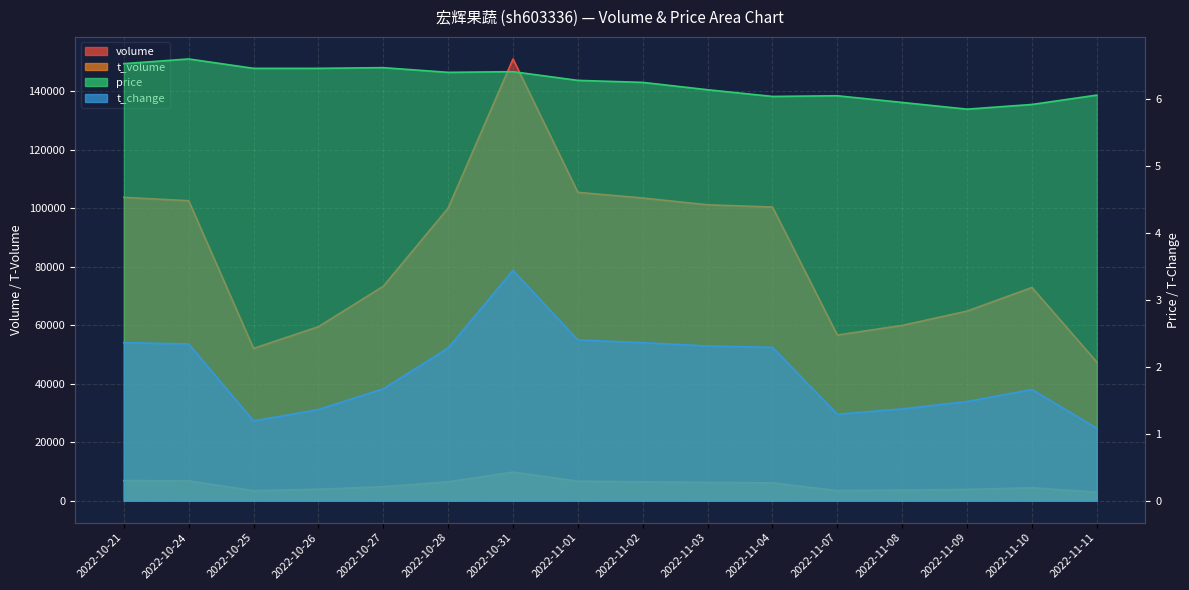

What are all the series names shown in the legend?

volume, t_volume, price, t_change